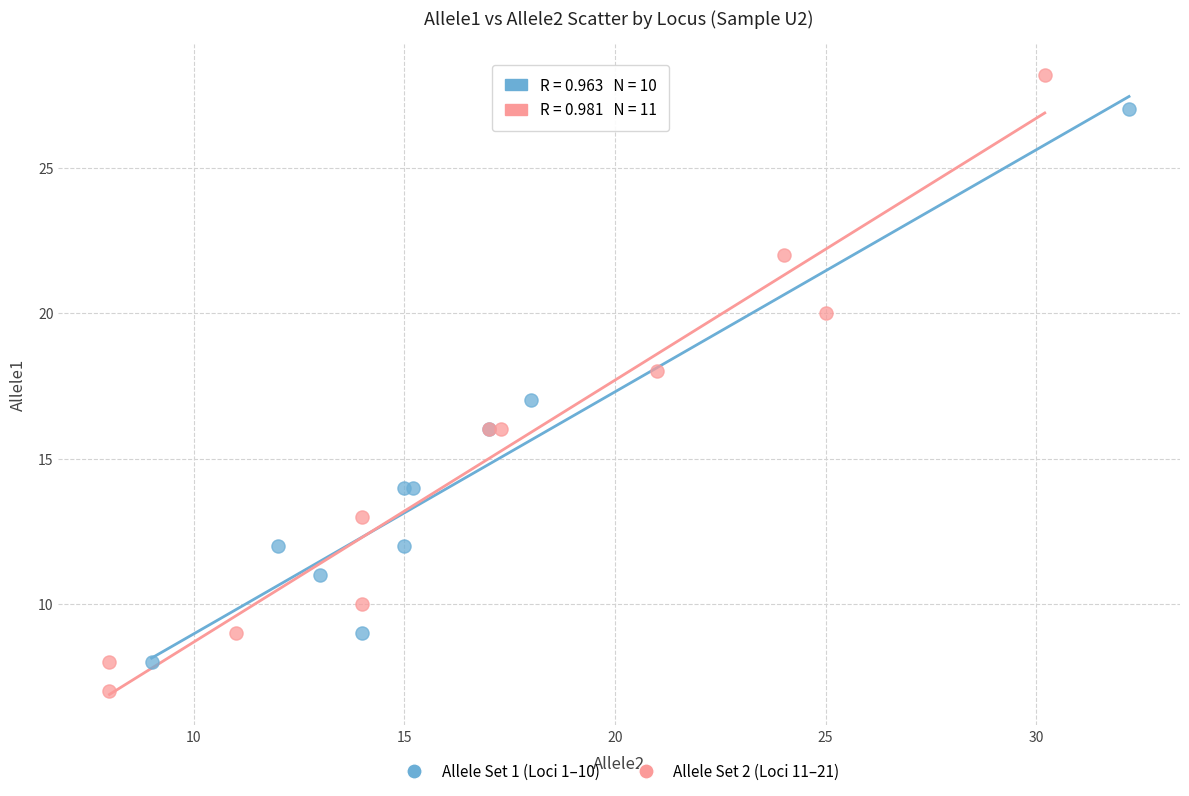

Which series has the largest Y range (max minus min)?

Allele Set 2 (Loci 11–21)